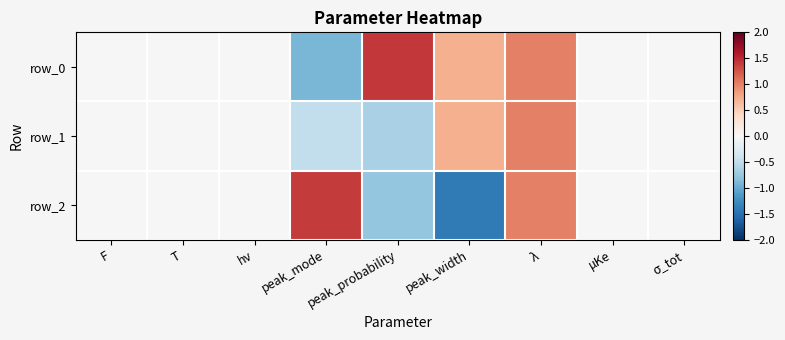

Which series has the largest total across all categories?

row_0